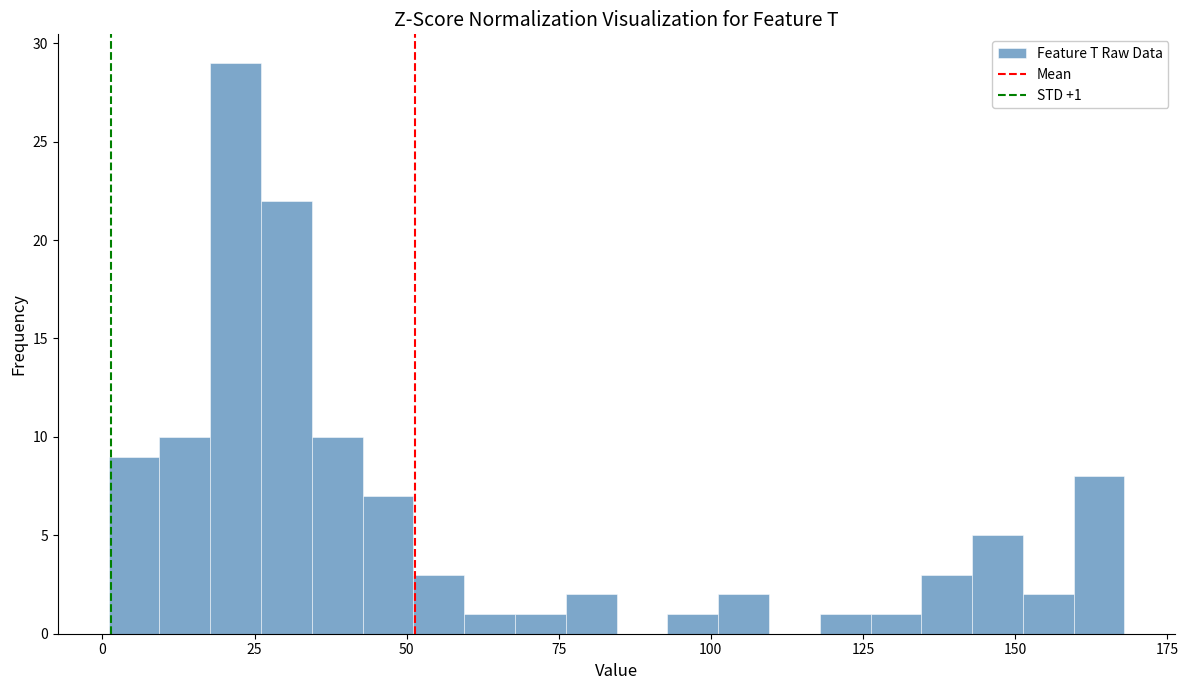

Around what value on the x-axis is the tallest bar? Give the approximate position of its centre, as read against the axis.

20